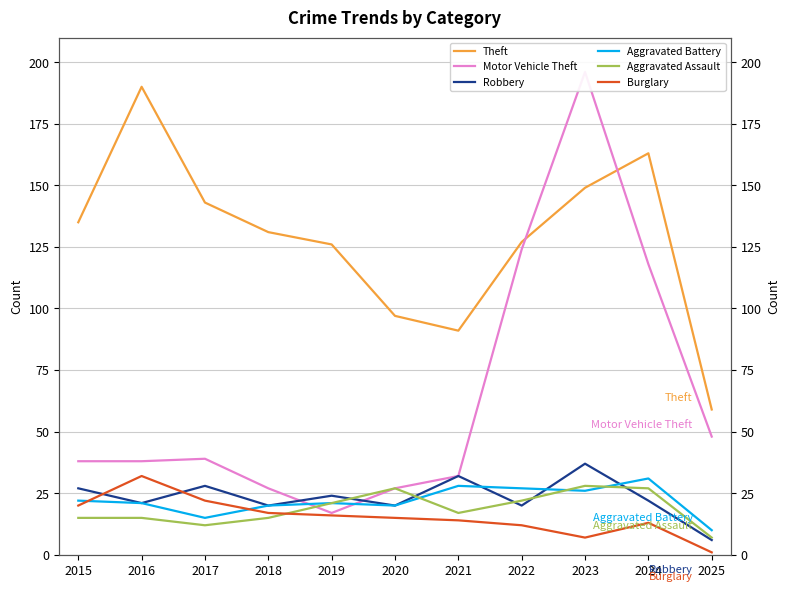

Where is the first local minimum for Motor Vehicle Theft?

2019